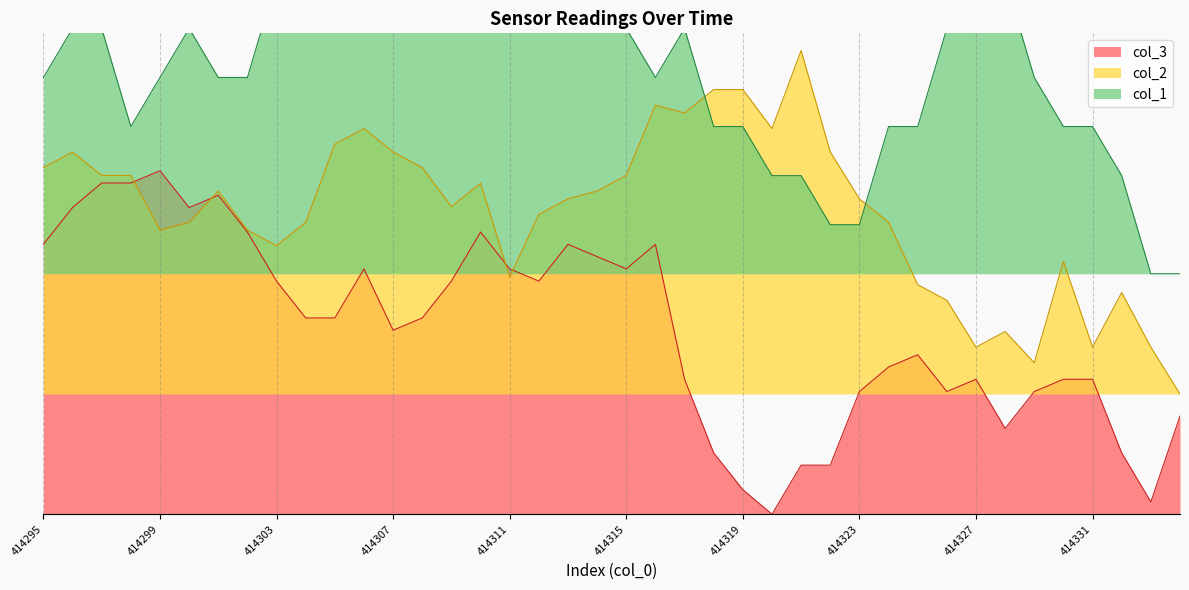

Where is col_2 nearest to the value 0?

414334